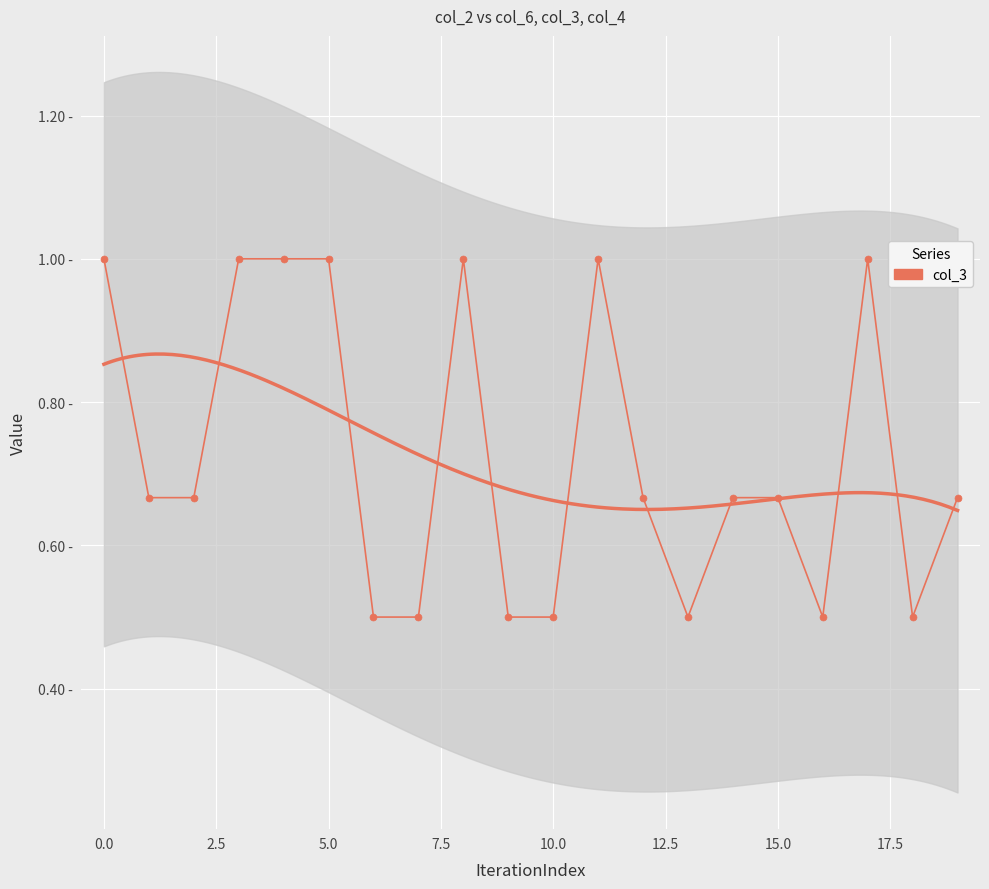

What is the average value?

0.7